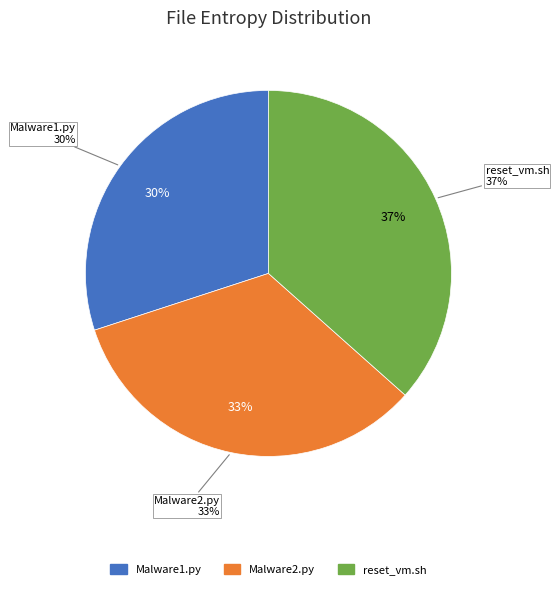

Rank the categories by value from highest to lowest.

reset_vm.sh, Malware2.py, Malware1.py